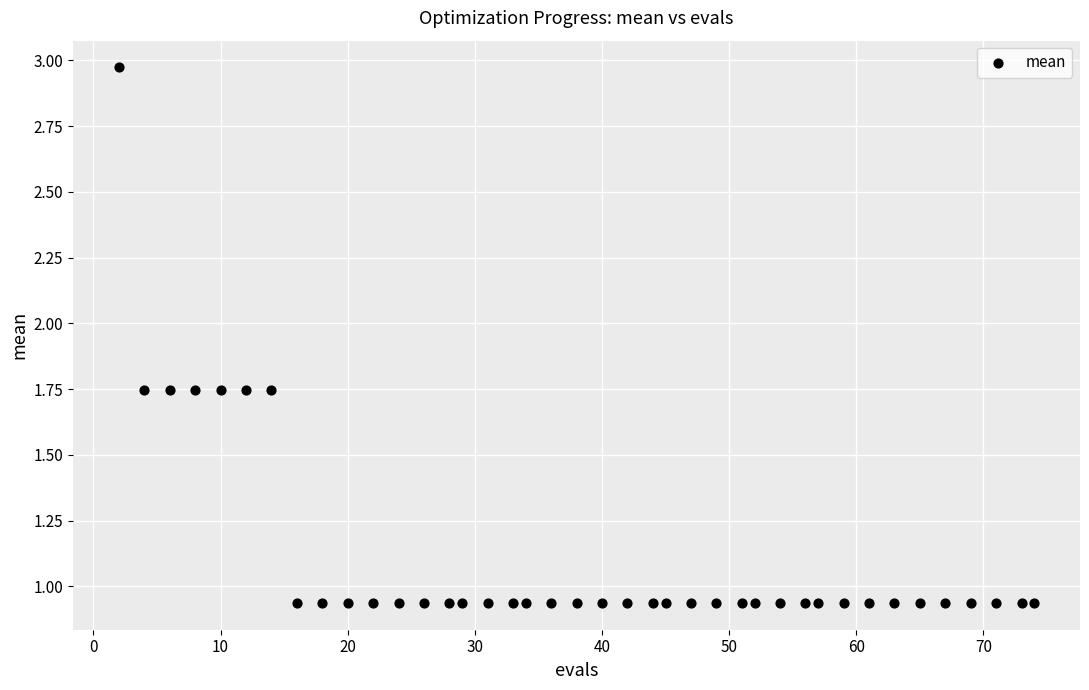

What is the range of Y values (max minus min)?

2.0